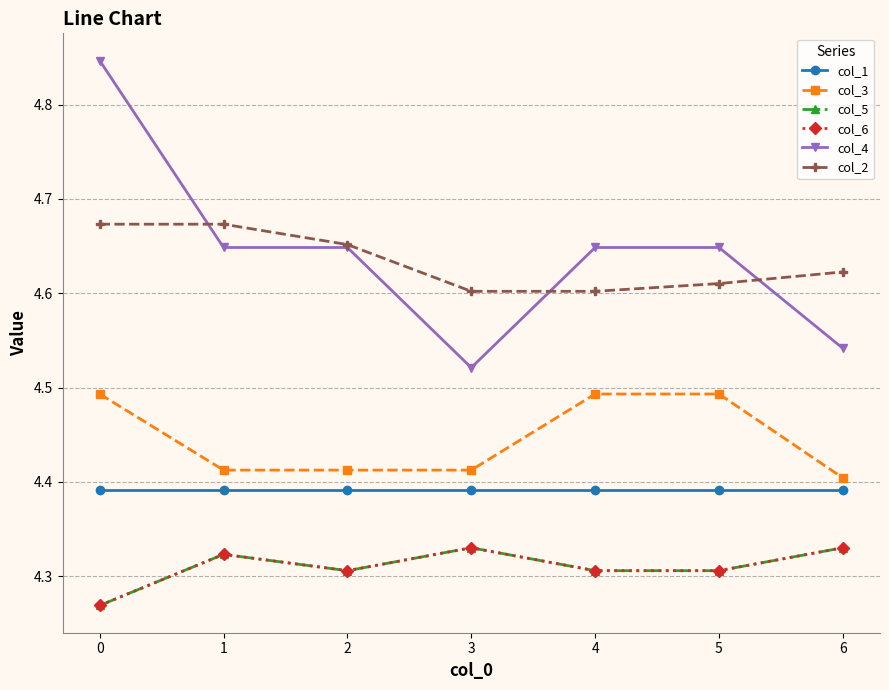

The col_6 series shows 4.3 at 1. True or false?

True